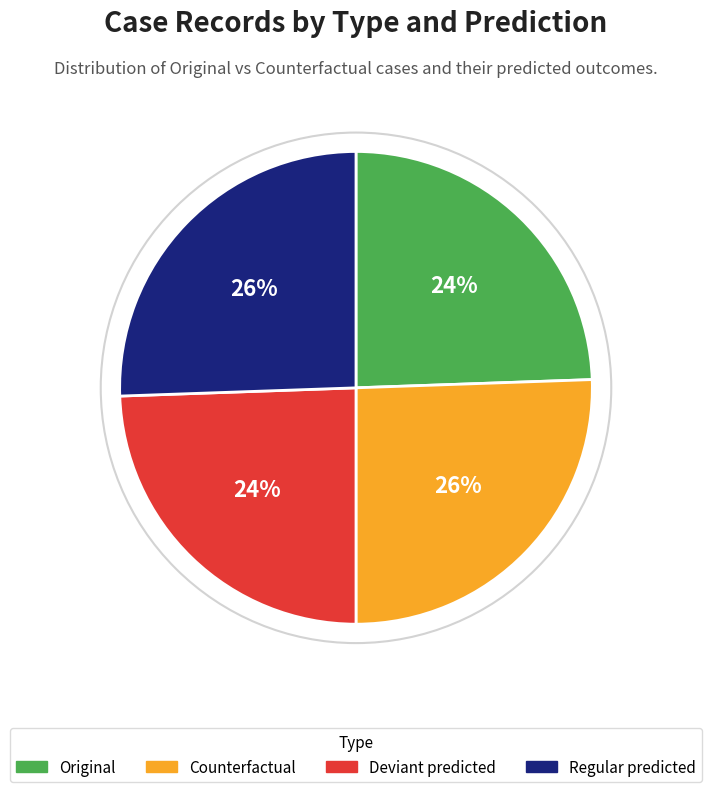

Does Deviant predicted account for over 50% of the chart?

No